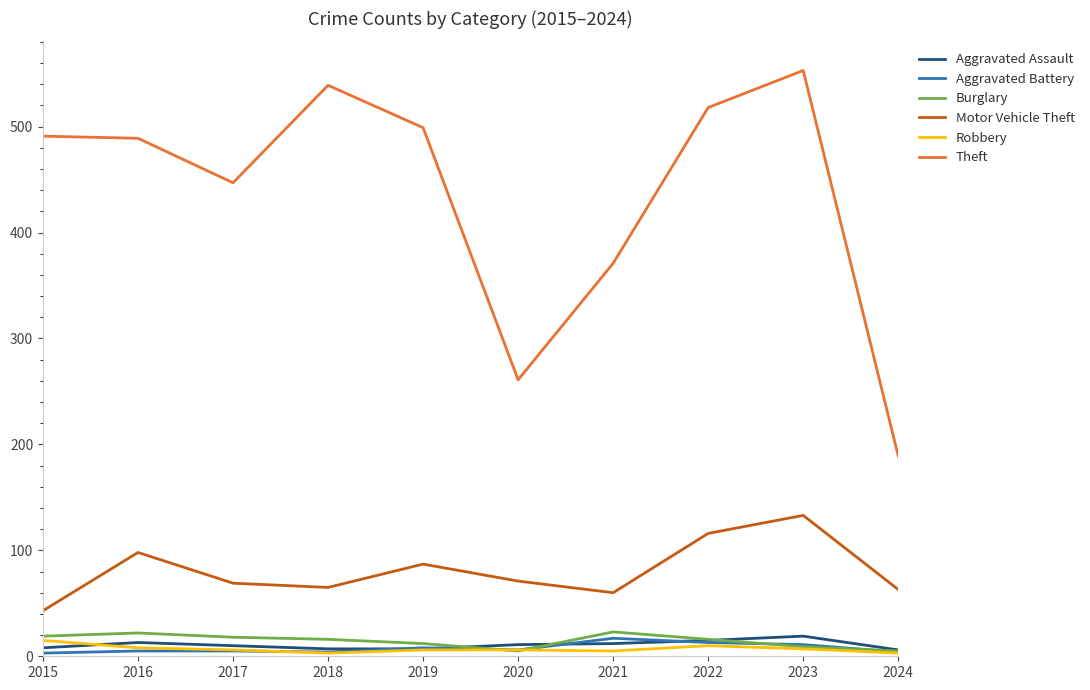

What is the total value across all series at 2018?

634